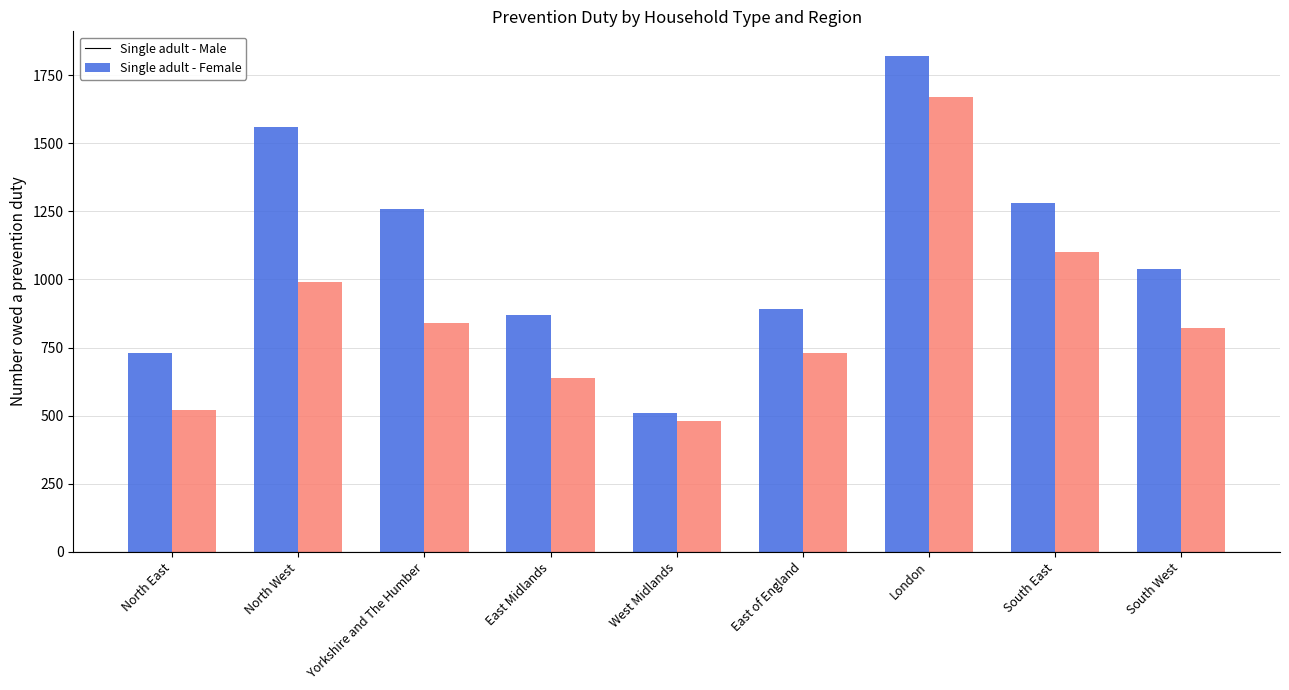

The value of Single adult - Male at Yorkshire and The Humber is 579. True or false?

False